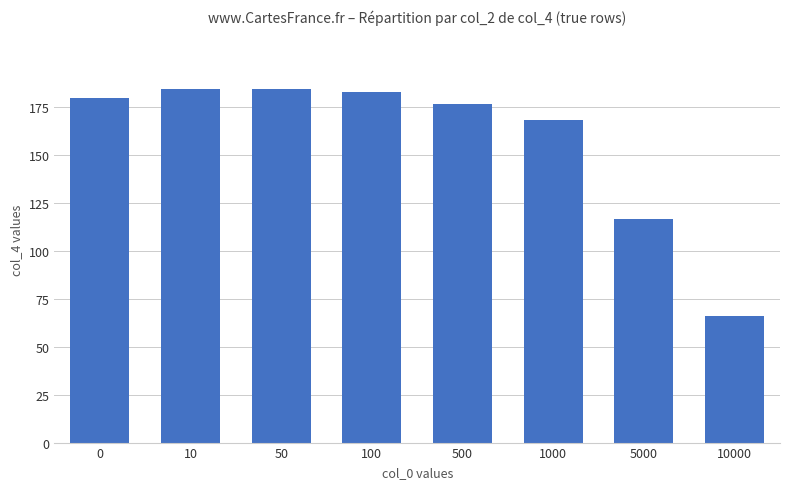

At which label is the value closest to 125?

5000